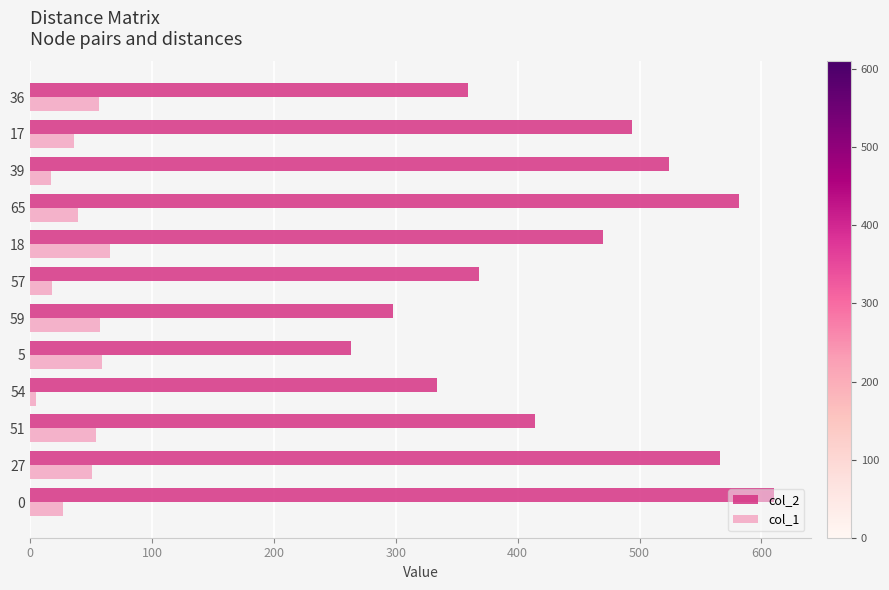

Which series has the largest range (max minus min)?

col_2